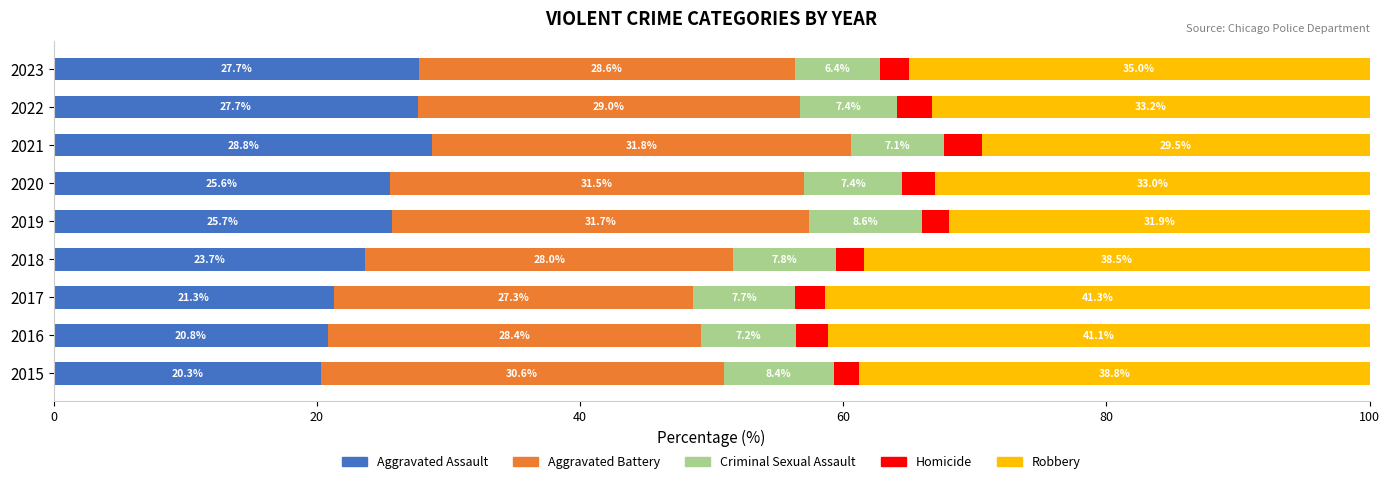

What is the total value across all series at 2016?

100.0